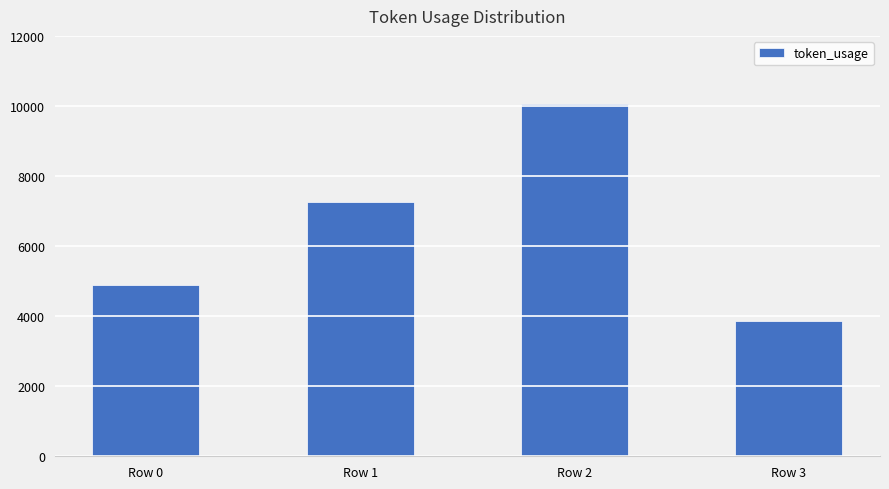

Approximately how many times larger is the value at Row 1 compared to Row 3?

1.9